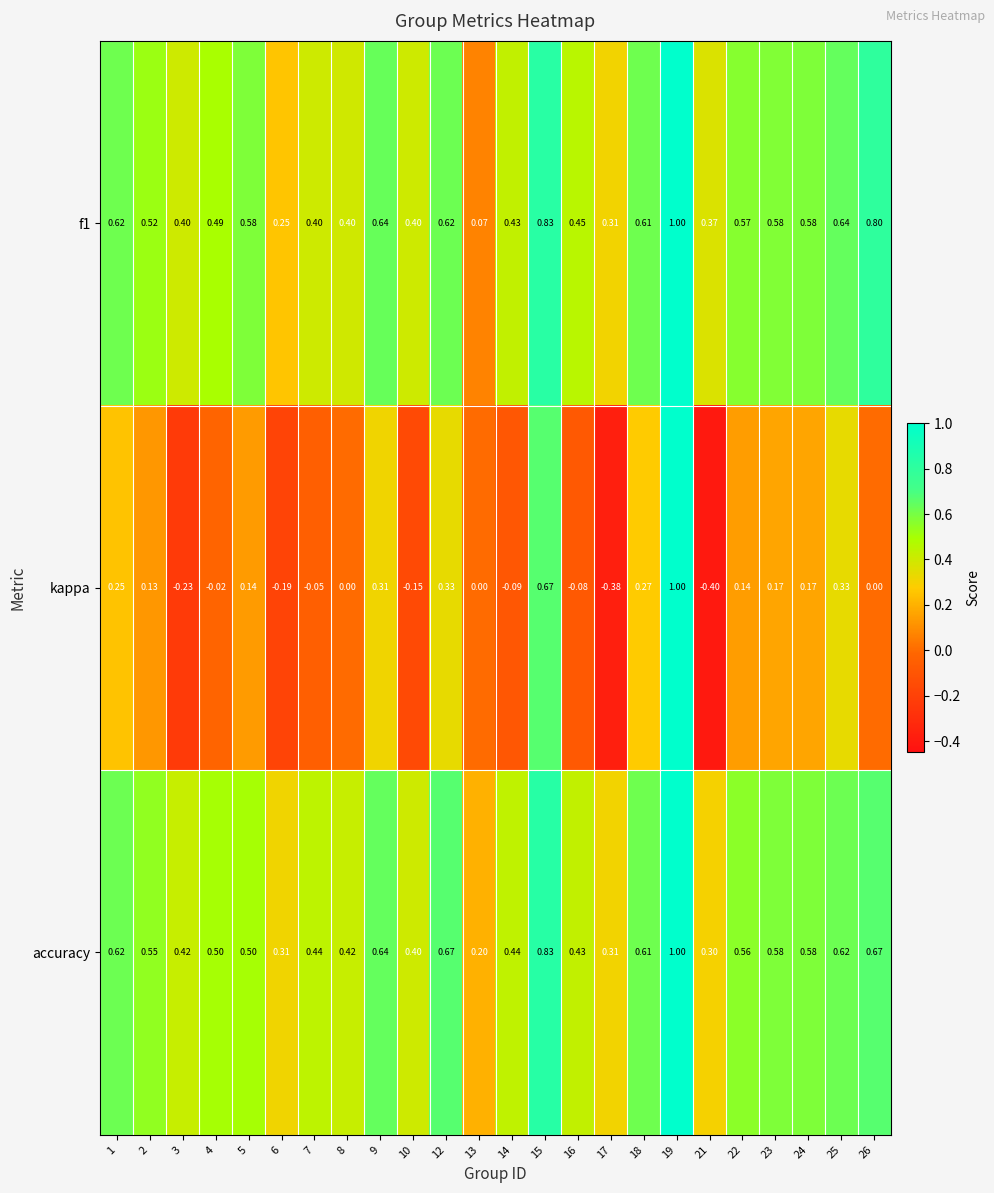

Which series has the largest range (max minus min)?

kappa